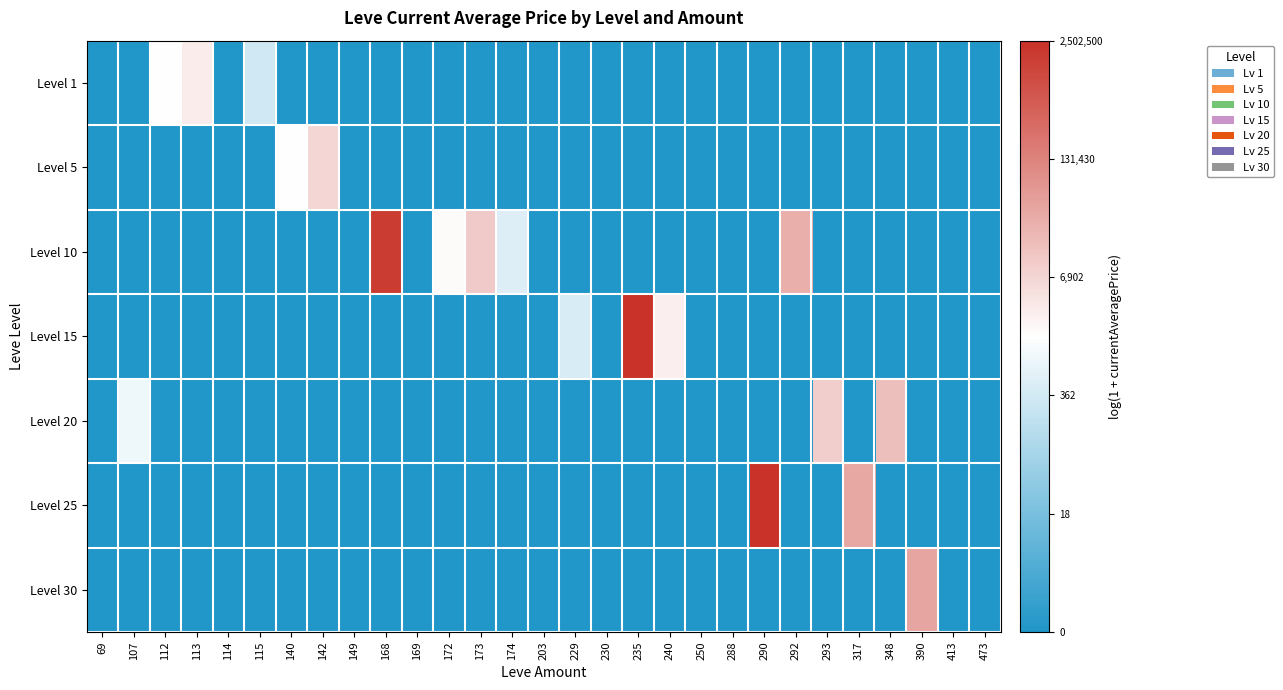

At how many categories does at least one series exceed 8?

11